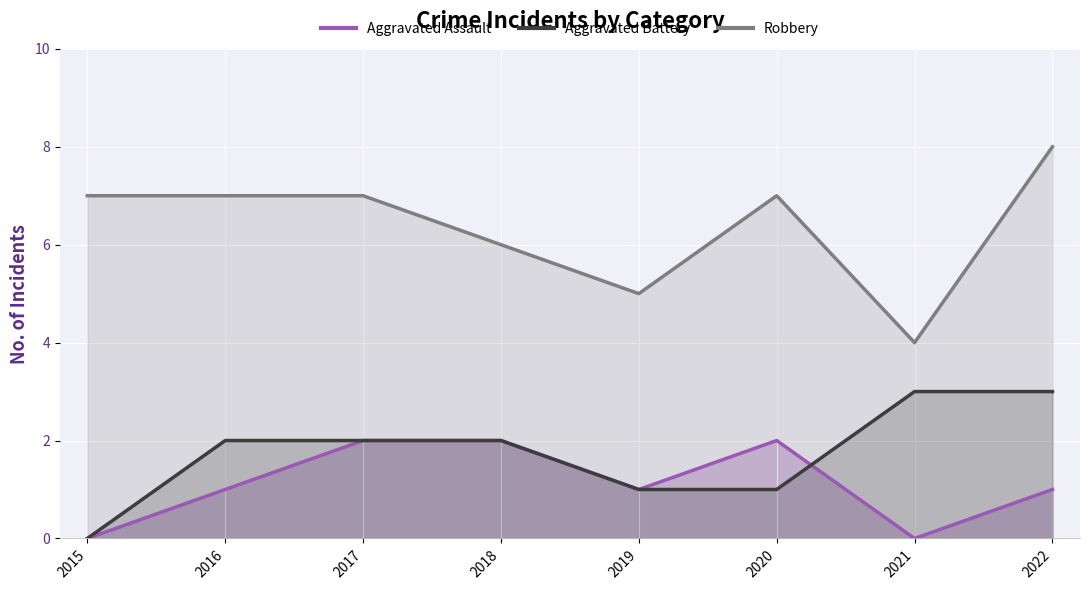

Read the Aggravated Battery value at 2020.

1